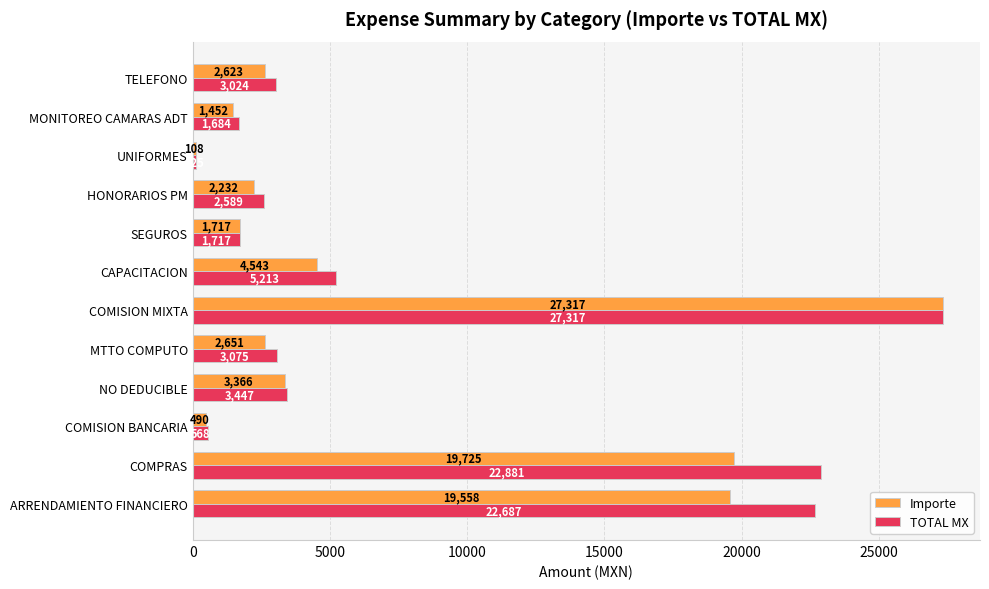

At how many categories does at least one series exceed 12392?

3